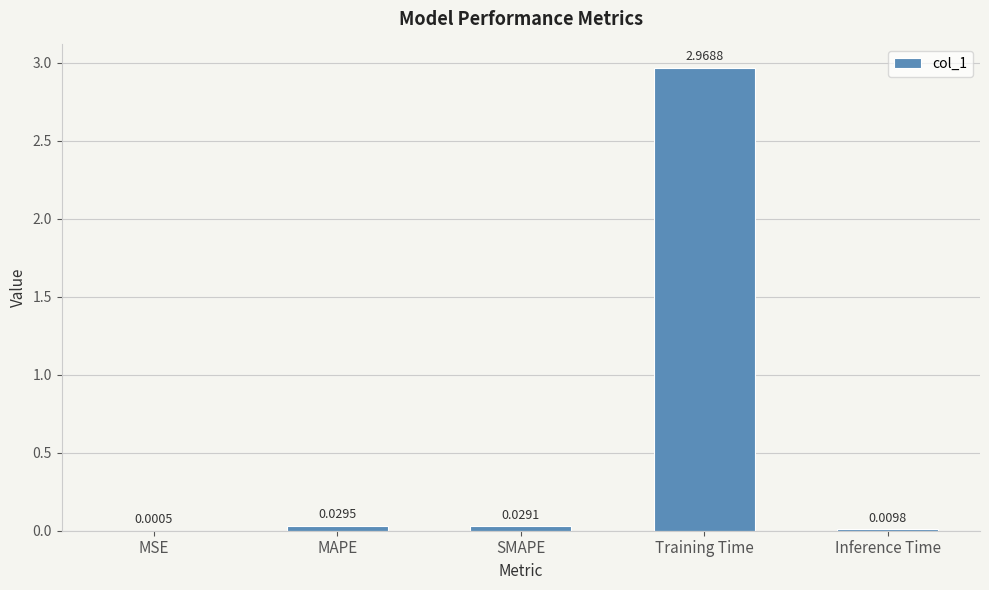

Where is the data nearest to the value 1?

MAPE